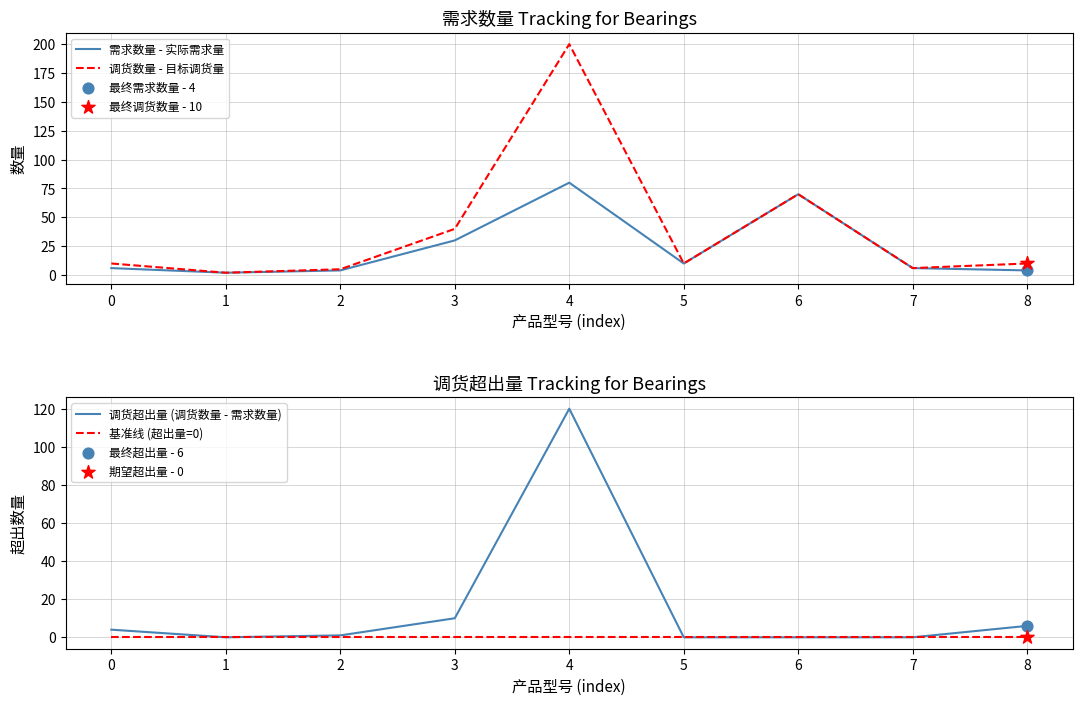

Which series contains the lowest Y value?

调货超出量 (调货数量 - 需求数量)